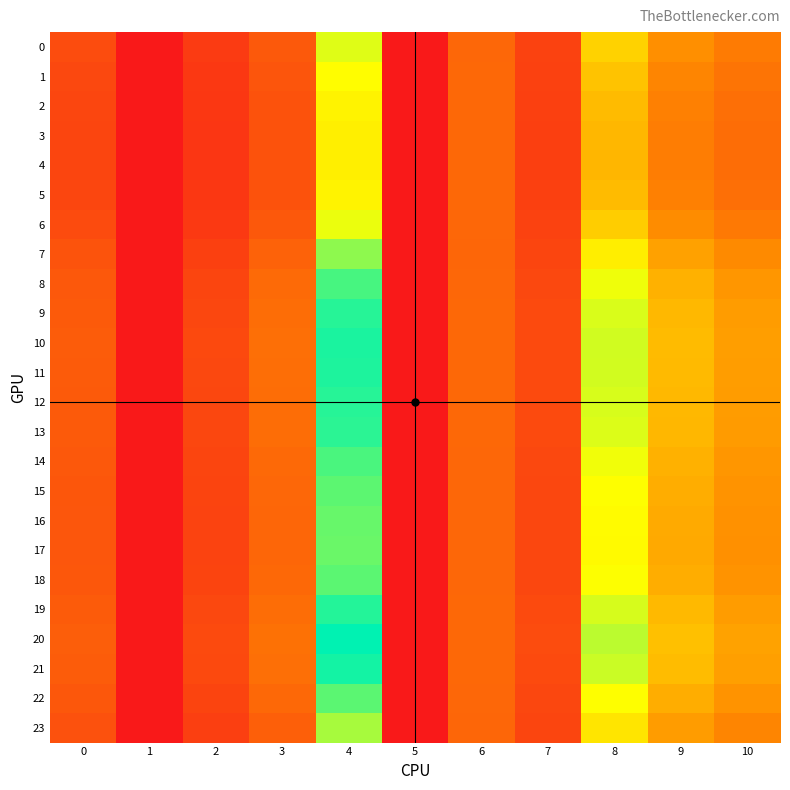

Reading right to left, list all the values displayed in this chart.

0: 10=20.9	9=25.1	8=39.2	7=8.8	6=16.6	5=0.0	4=51.9	3=13.7	2=7.2	1=0.0	0=10.9
1: 10=19.4	9=23.1	8=36.2	7=8.5	6=16.7	5=0.0	4=48.5	3=12.8	2=6.6	1=0.0	0=10.1
2: 10=18.4	9=21.9	8=34.4	7=8.3	6=16.8	5=0.0	4=46.3	3=12.3	2=6.3	1=0.0	0=9.7
3: 10=18.0	9=21.4	8=33.6	7=8.3	6=16.9	5=0.0	4=45.5	3=12.1	2=6.2	1=0.0	0=9.5
4: 10=17.9	9=21.3	8=33.5	7=8.2	6=16.9	5=0.0	4=45.3	3=12.0	2=6.2	1=0.0	0=9.4
5: 10=18.4	9=21.9	8=34.4	7=8.3	6=16.8	5=0.0	4=46.3	3=12.3	2=6.3	1=0.0	0=9.7
6: 10=20.4	9=24.4	8=38.2	7=8.7	6=16.7	5=0.0	4=50.7	3=13.4	2=7.0	1=0.0	0=10.6
7: 10=24.1	9=29.0	8=45.2	7=9.5	6=16.6	5=0.0	4=59.5	3=15.6	2=8.4	1=0.0	0=12.3
8: 10=26.6	9=32.3	8=50.2	7=10.1	6=16.7	5=0.0	4=66.2	3=17.2	2=9.5	1=0.0	0=13.5
9: 10=27.8	9=33.8	8=52.5	7=10.4	6=16.8	5=0.0	4=69.3	3=17.9	2=10.0	1=0.0	0=14.0
10: 10=28.2	9=34.3	8=53.3	7=10.5	6=16.8	5=0.0	4=70.5	3=18.2	2=10.2	1=0.0	0=14.2
11: 10=28.1	9=34.2	8=53.1	7=10.5	6=16.8	5=0.0	4=70.3	3=18.1	2=10.1	1=0.0	0=14.1
12: 10=27.8	9=33.8	8=52.5	7=10.4	6=16.8	5=0.0	4=69.4	3=17.9	2=10.0	1=0.0	0=14.0
13: 10=27.6	9=33.6	8=52.1	7=10.4	6=16.8	5=0.0	4=68.9	3=17.8	2=9.9	1=0.0	0=13.9
14: 10=26.6	9=32.2	8=50.0	7=10.1	6=16.7	5=0.0	4=66.0	3=17.1	2=9.4	1=0.0	0=13.4
15: 10=25.9	9=31.3	8=48.8	7=9.9	6=16.6	5=0.0	4=64.3	3=16.7	2=9.2	1=0.0	0=13.2
16: 10=25.5	9=30.9	8=48.0	7=9.8	6=16.6	5=0.0	4=63.2	3=16.5	2=9.0	1=0.0	0=13.0
17: 10=25.4	9=30.7	8=47.8	7=9.8	6=16.6	5=0.0	4=62.9	3=16.4	2=8.9	1=0.0	0=12.9
18: 10=26.0	9=31.4	8=48.9	7=9.9	6=16.6	5=0.0	4=64.5	3=16.8	2=9.2	1=0.0	0=13.2
19: 10=27.9	9=33.9	8=52.7	7=10.4	6=16.8	5=0.0	4=69.7	3=18.0	2=10.0	1=0.0	0=14.0
20: 10=29.2	9=35.6	8=55.2	7=10.8	6=17.0	5=0.0	4=73.2	3=18.8	2=10.6	1=0.0	0=14.6
21: 10=28.5	9=34.7	8=53.9	7=10.6	6=16.9	5=0.0	4=71.3	3=18.4	2=10.3	1=0.0	0=14.3
22: 10=25.9	9=31.4	8=48.8	7=9.9	6=16.6	5=0.0	4=64.4	3=16.7	2=9.2	1=0.0	0=13.2
23: 10=23.1	9=27.8	8=43.4	7=9.3	6=16.6	5=0.0	4=57.0	3=15.0	2=8.0	1=0.0	0=11.9